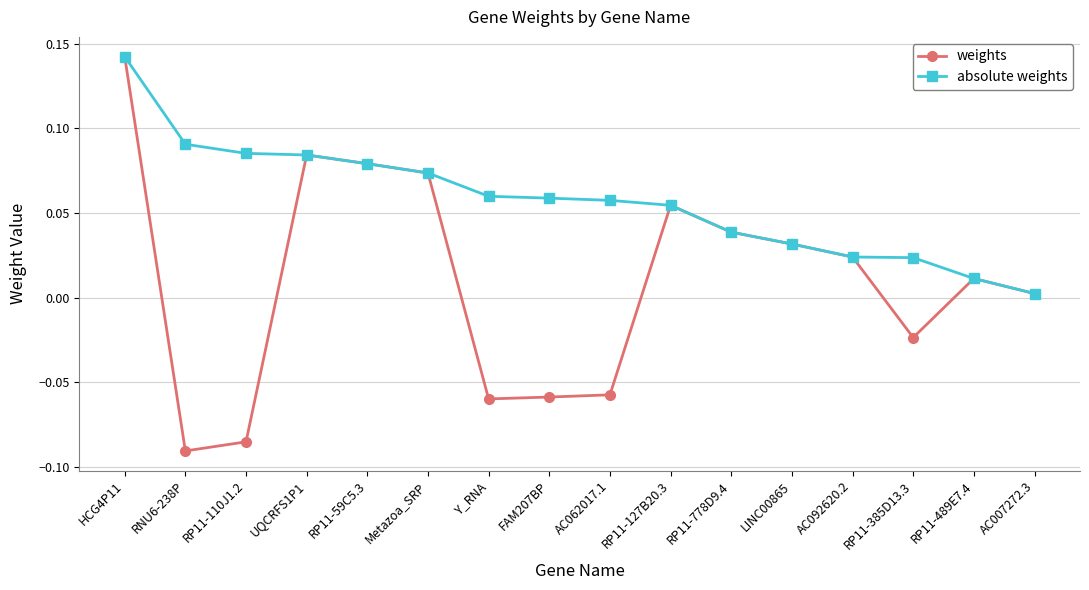

Is it true that absolute weights equals 0.0 at LINC00865?

True